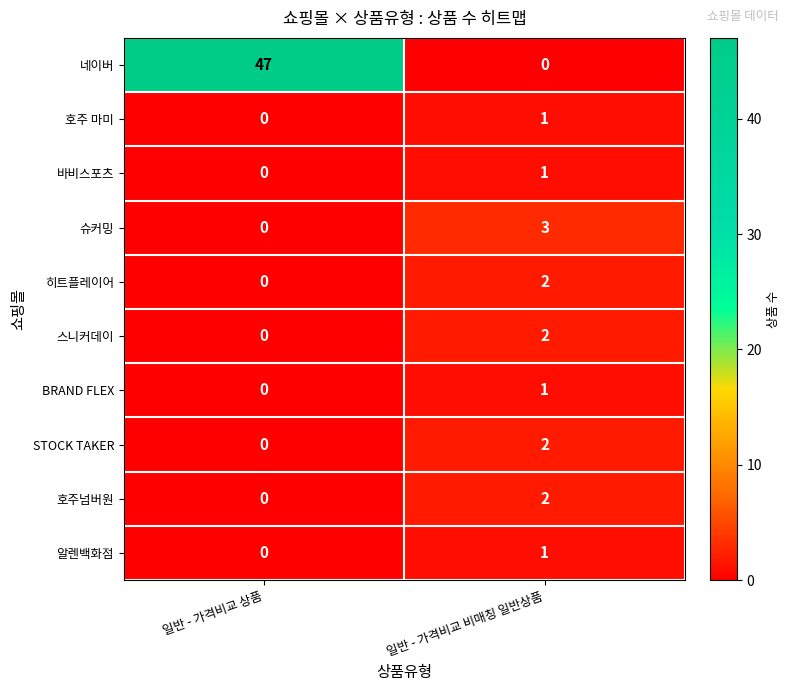

Where is 스니커데이 nearest to the value 1?

일반 - 가격비교 상품